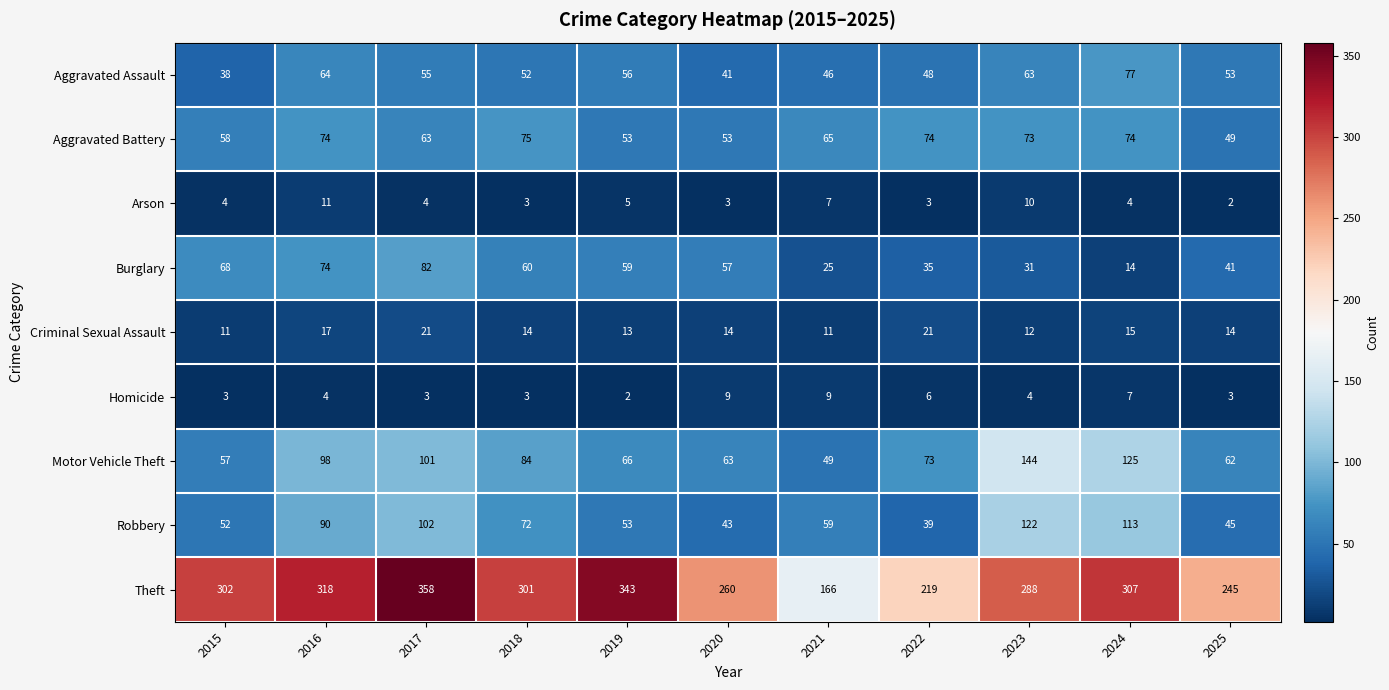

The Arson series shows 1 at 2025. True or false?

False